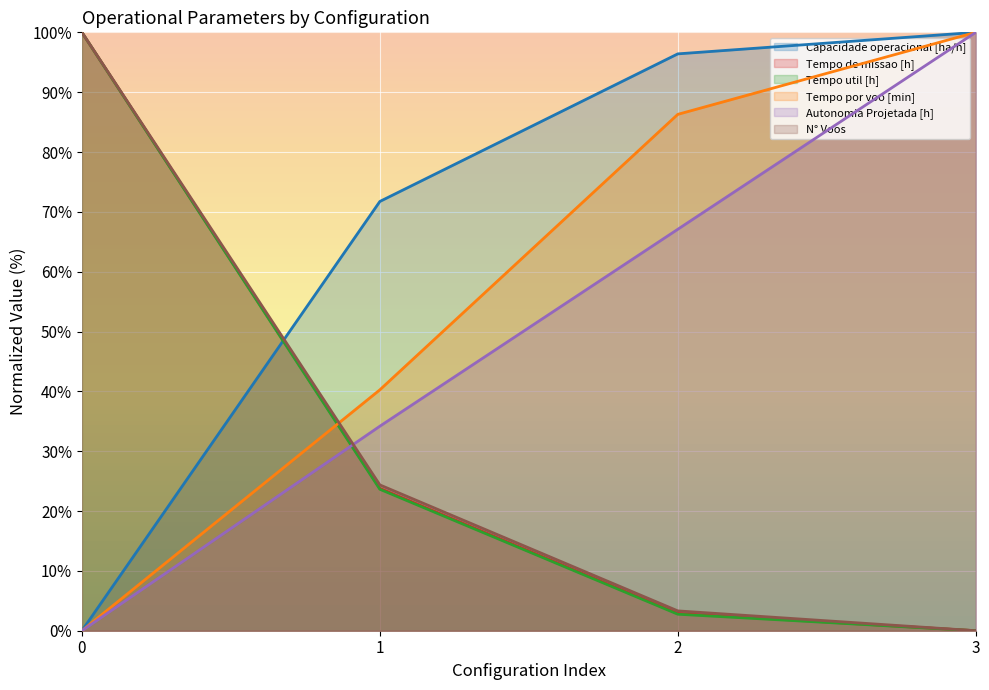

True or false: N° Voos has more than 1 interior local peaks.

False